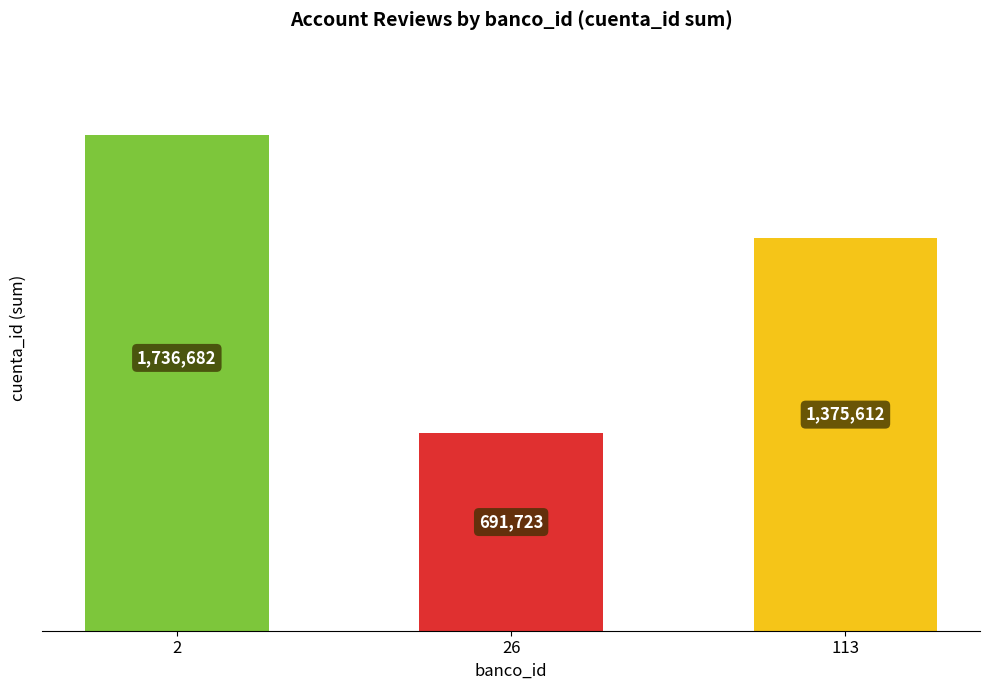

How many values are below 1375612?

1